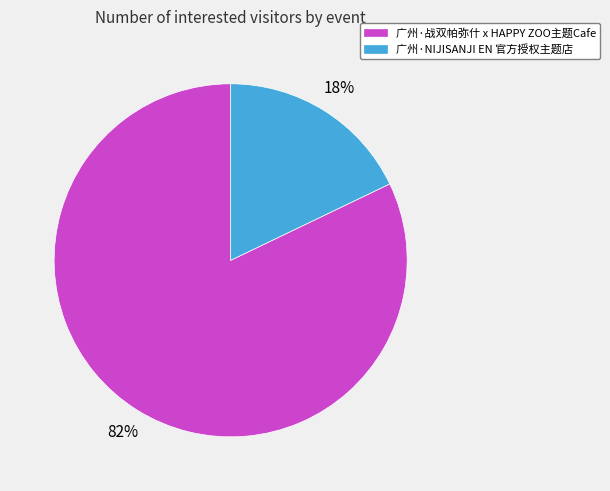

Rank the categories by value from highest to lowest.

广州·战双帕弥什 x HAPPY ZOO主题Cafe, 广州·NIJISANJI EN 官方授权主题店